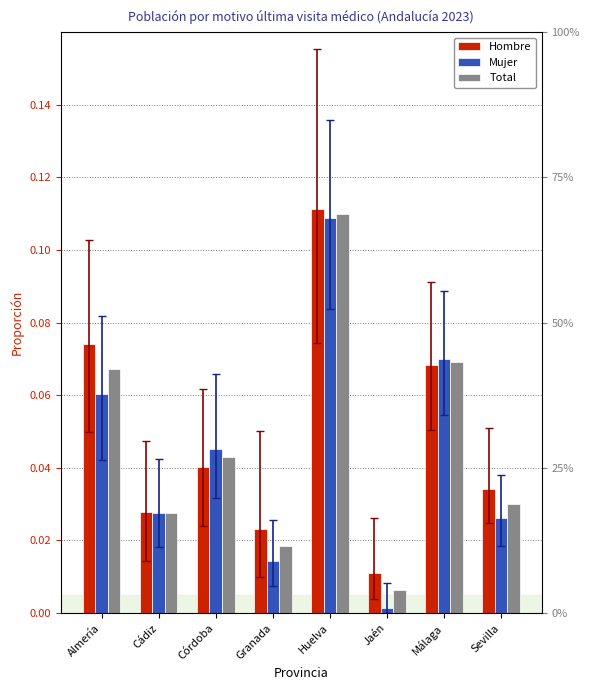

List the series in order of their overall mean, lowest first.

Mujer, Total, Hombre